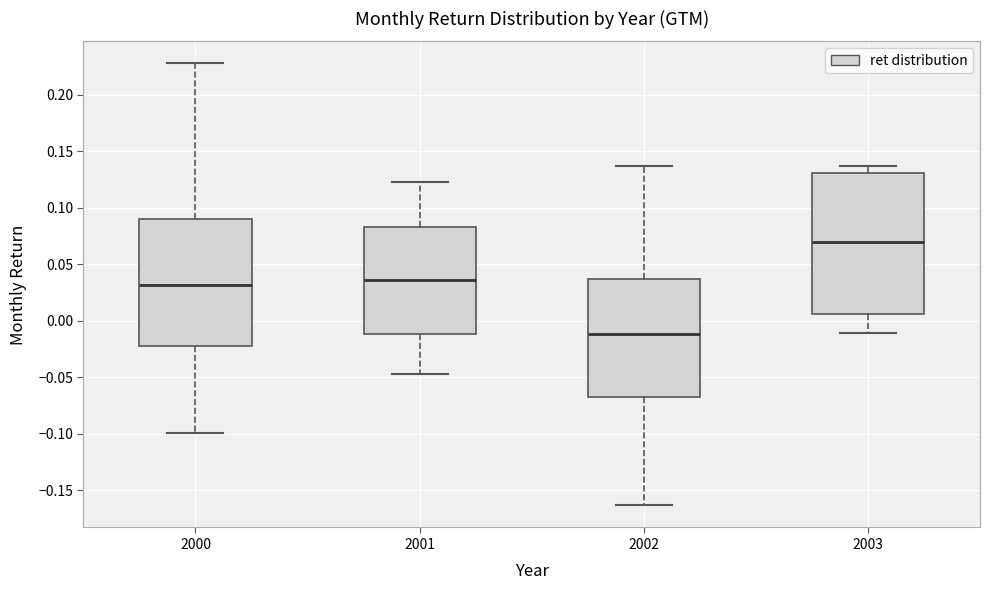

Reading left to right, read every box against the y-axis: the position of its median line, the range the box covers, and the ends of its whiskers. The values are not printed on the chart, so give them approximately, as read against the axis.

2000: median 0.030, box -0.020 to 0.090, whiskers -0.100 to 0.230
2001: median 0.035, box -0.010 to 0.085, whiskers -0.045 to 0.125
2002: median -0.010, box -0.065 to 0.035, whiskers -0.165 to 0.135
2003: median 0.070, box 0.005 to 0.130, whiskers -0.010 to 0.135